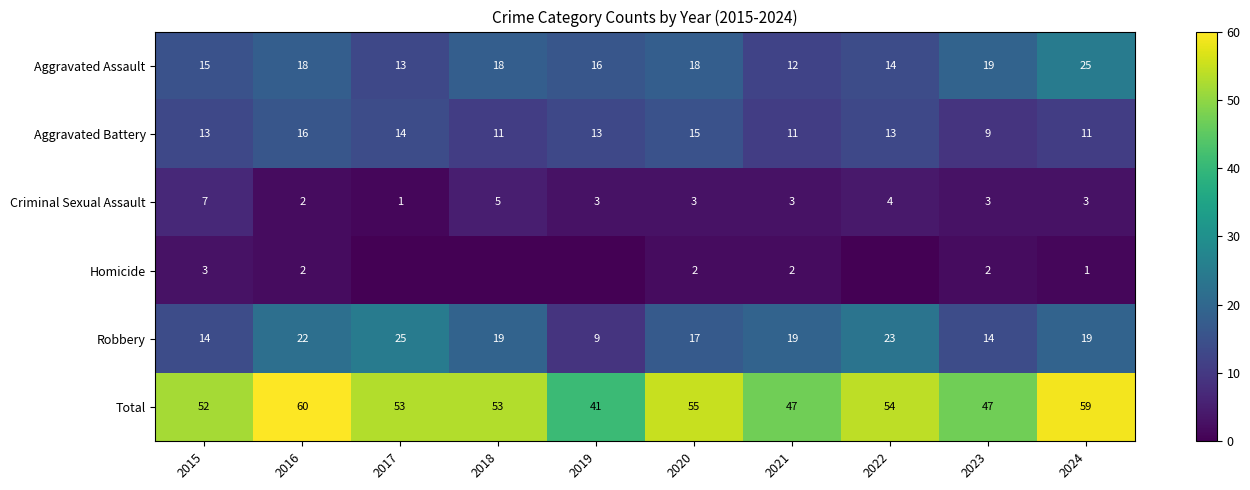

At which category is the sum across all series the highest?

2016